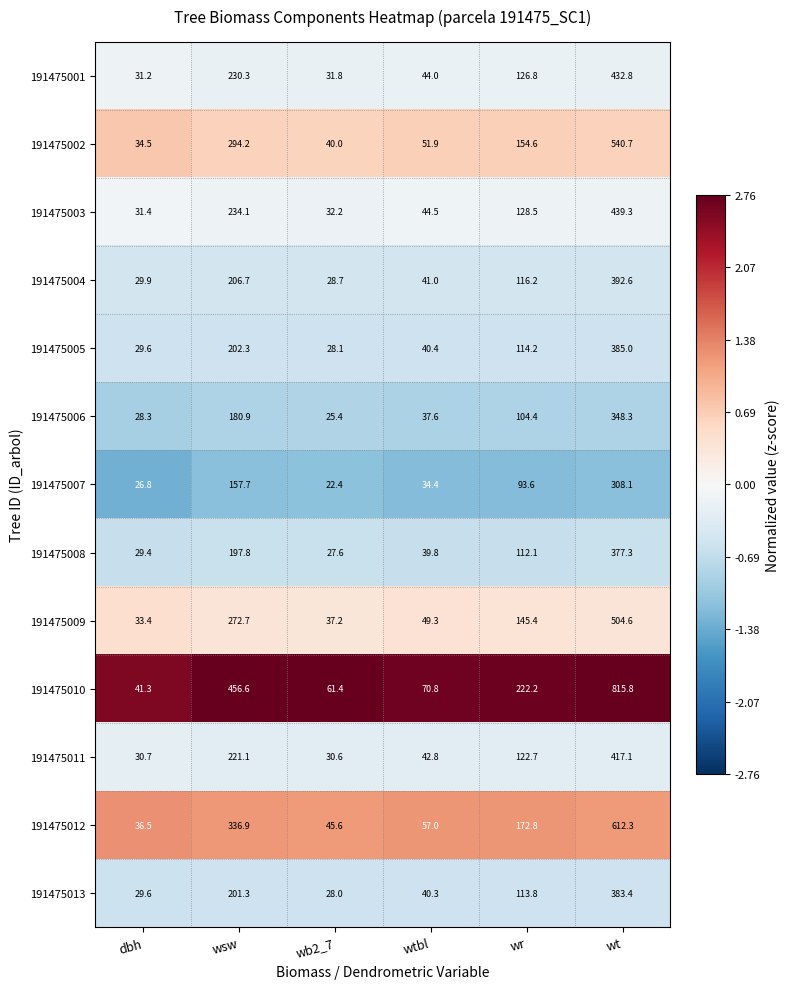

What is the maximum value for 191475012?

612.3